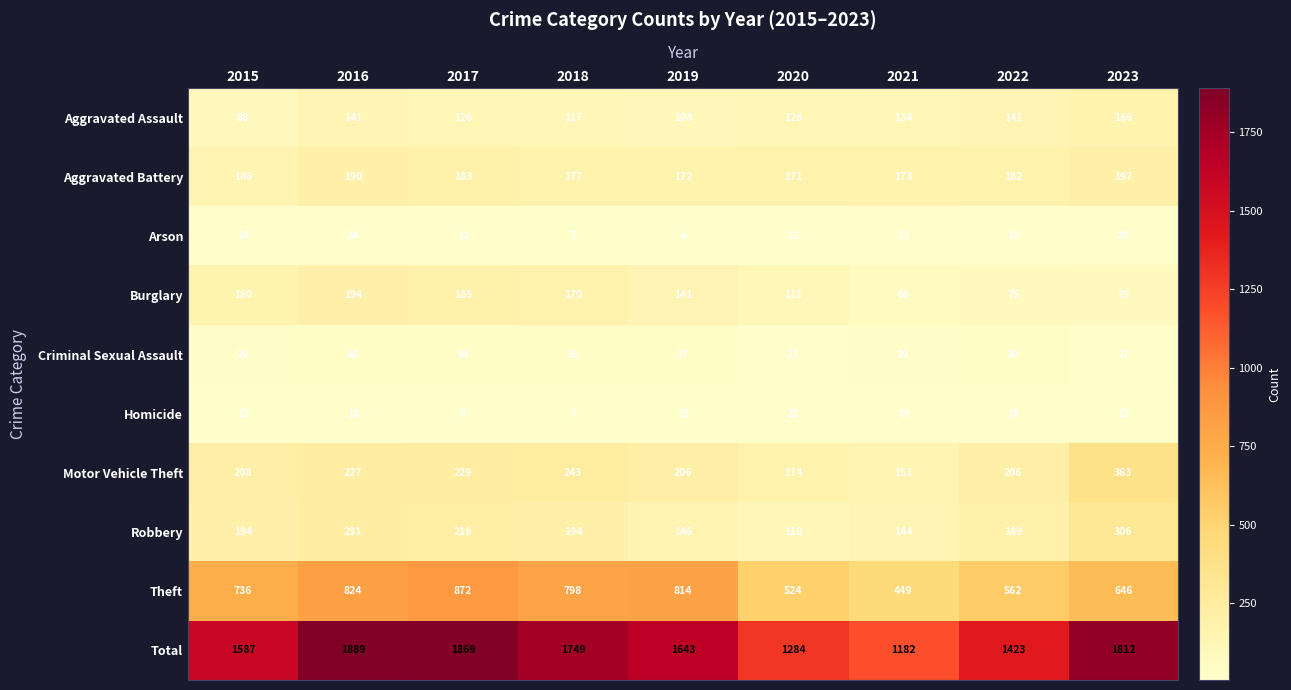

Which series has the largest total across all categories?

Total